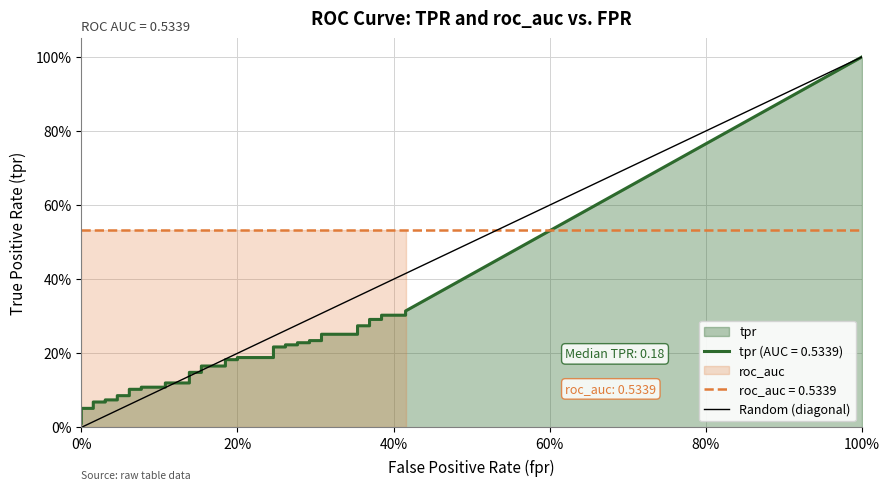

Count the values in the range 0 to 1.

2